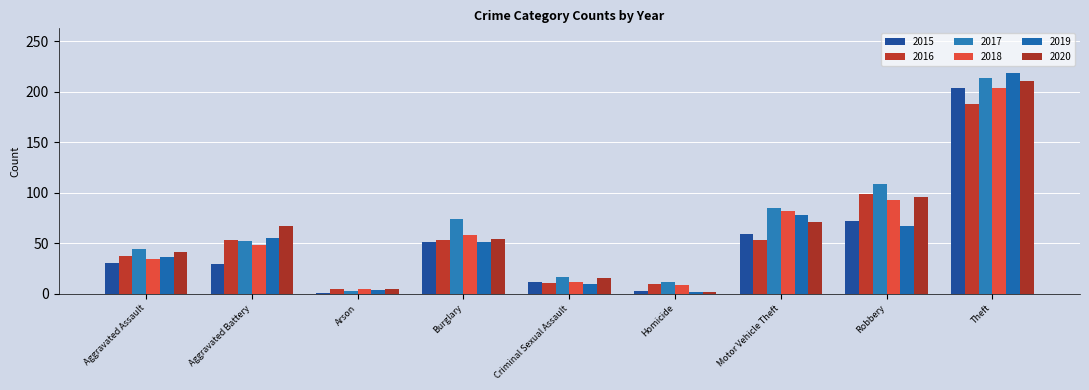

Is it true that 2017 equals 17 at Criminal Sexual Assault?

True